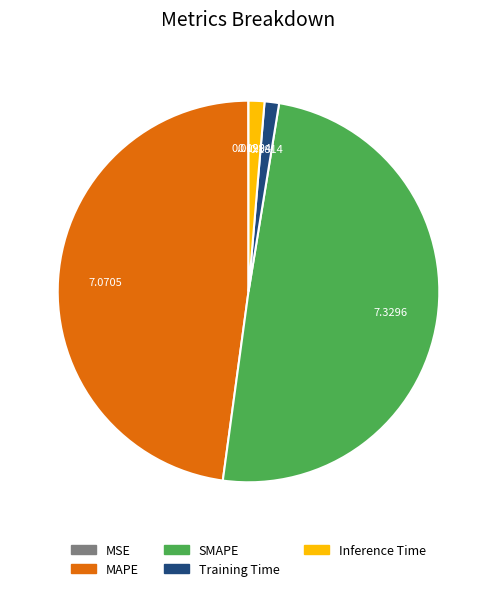

Do SMAPE and Inference Time together represent more than half of the pie?

Yes